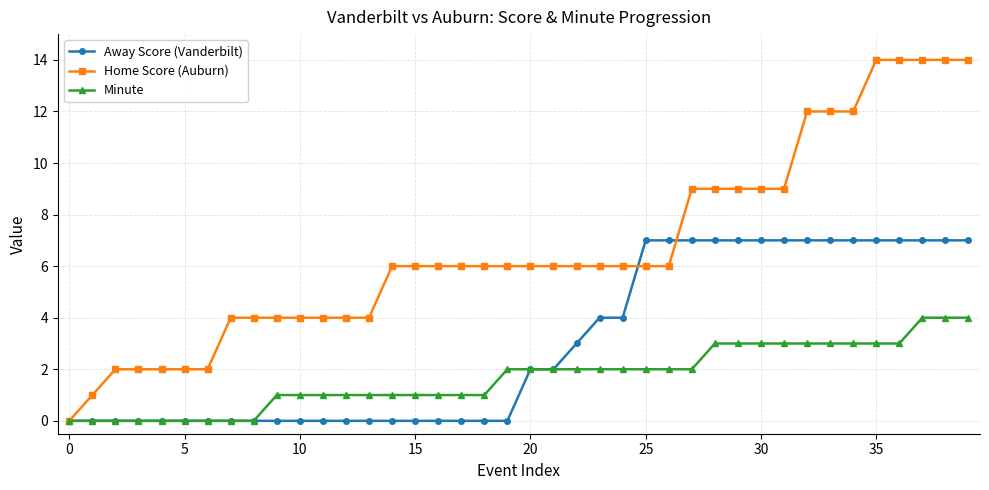

What is the value of the Home Score (Auburn) point at the 9th from the left?

4